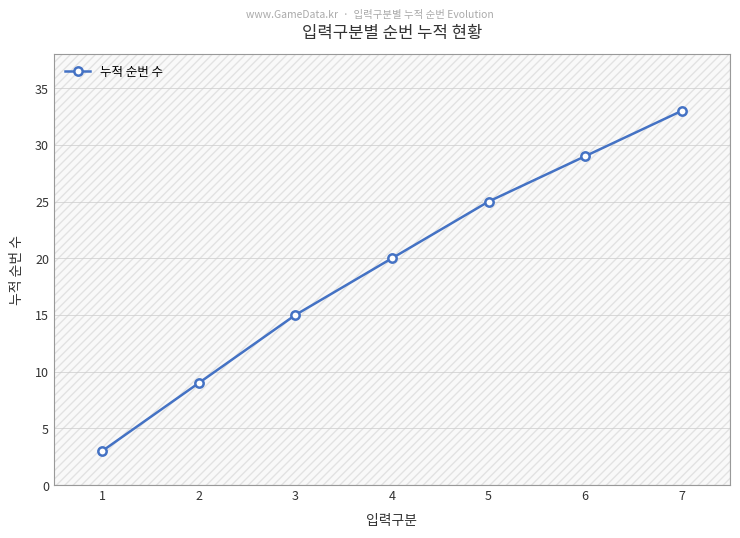

Approximately how many times larger is the value at 2 compared to 3?

0.6